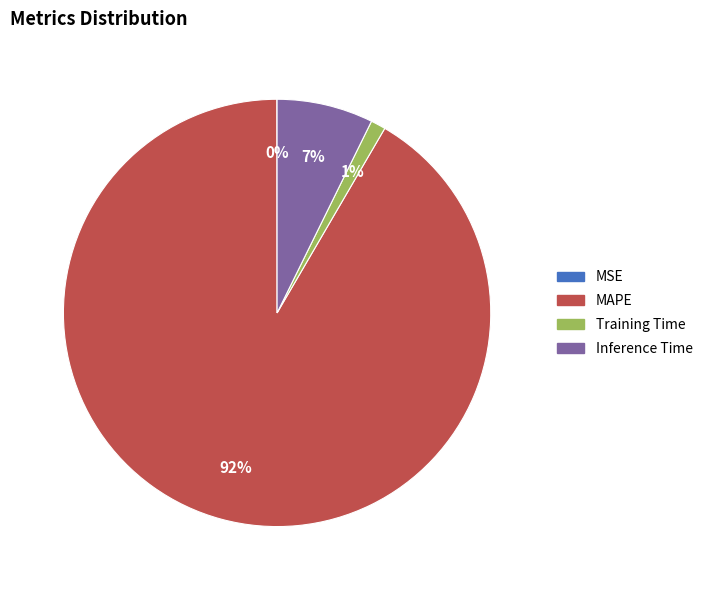

What is the largest slice in the pie chart?

MAPE